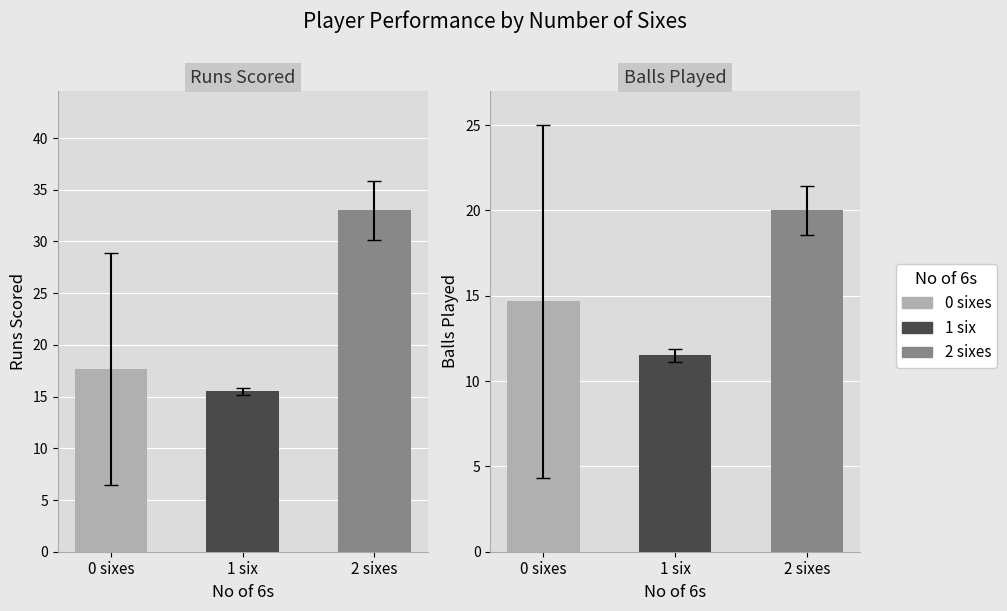

What position from the left is runScored?

1